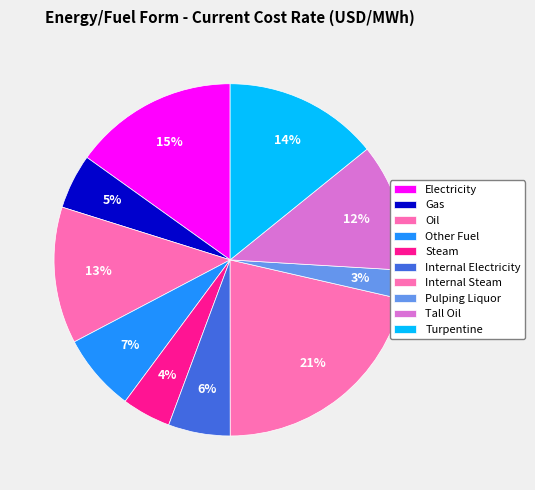

Is it true that Other Fuel is 7% of the pie?

True